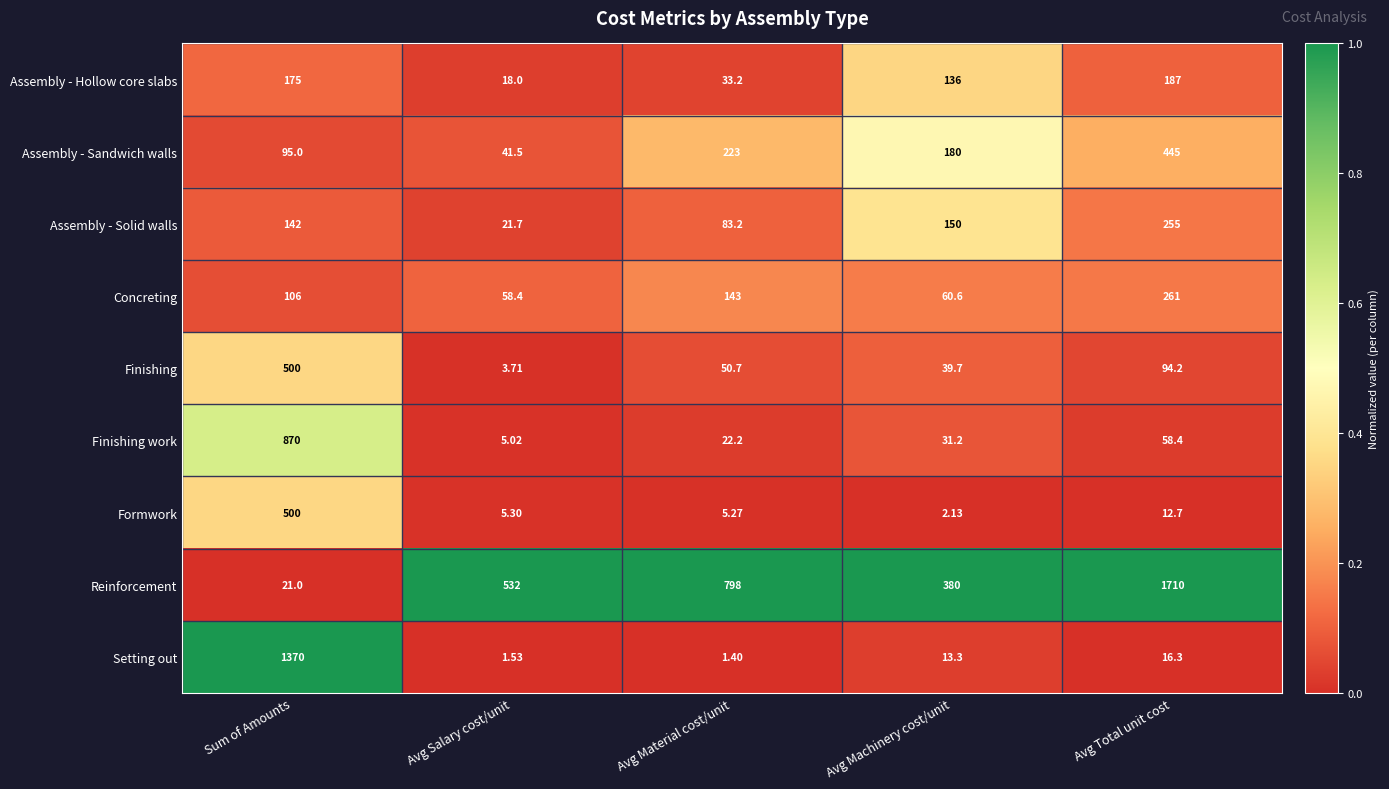

At which label is Setting out closest to 685?

Avg Total unit cost